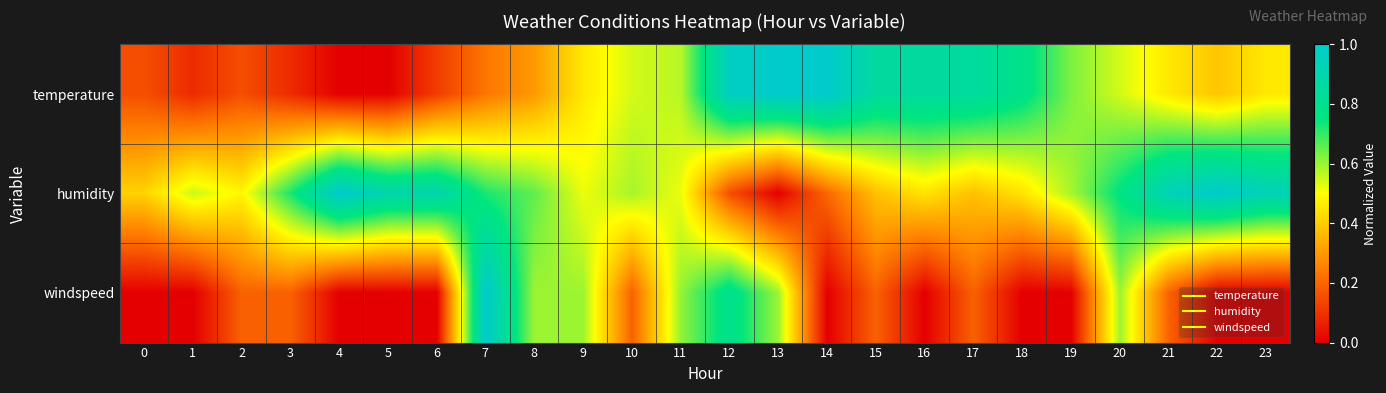

What is the total value across all series at 21?

1.6